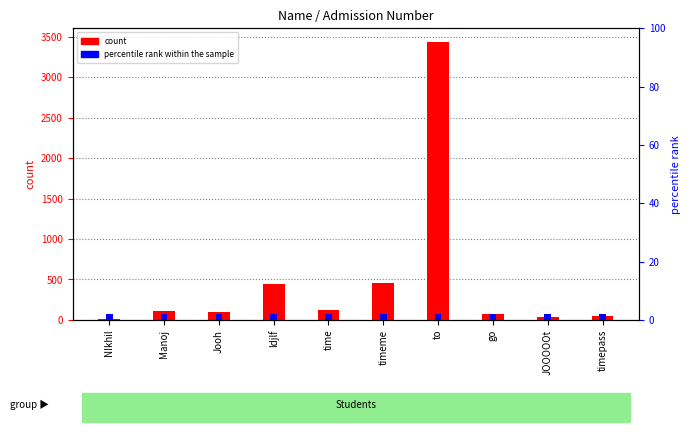

Reading left to right, what are all the values shown in this chart?

Admission Number: 12	112	99	445	123	454	3434	67	36	45
percentile rank within the sample: 2	2	2	2	2	2	2	2	2	2